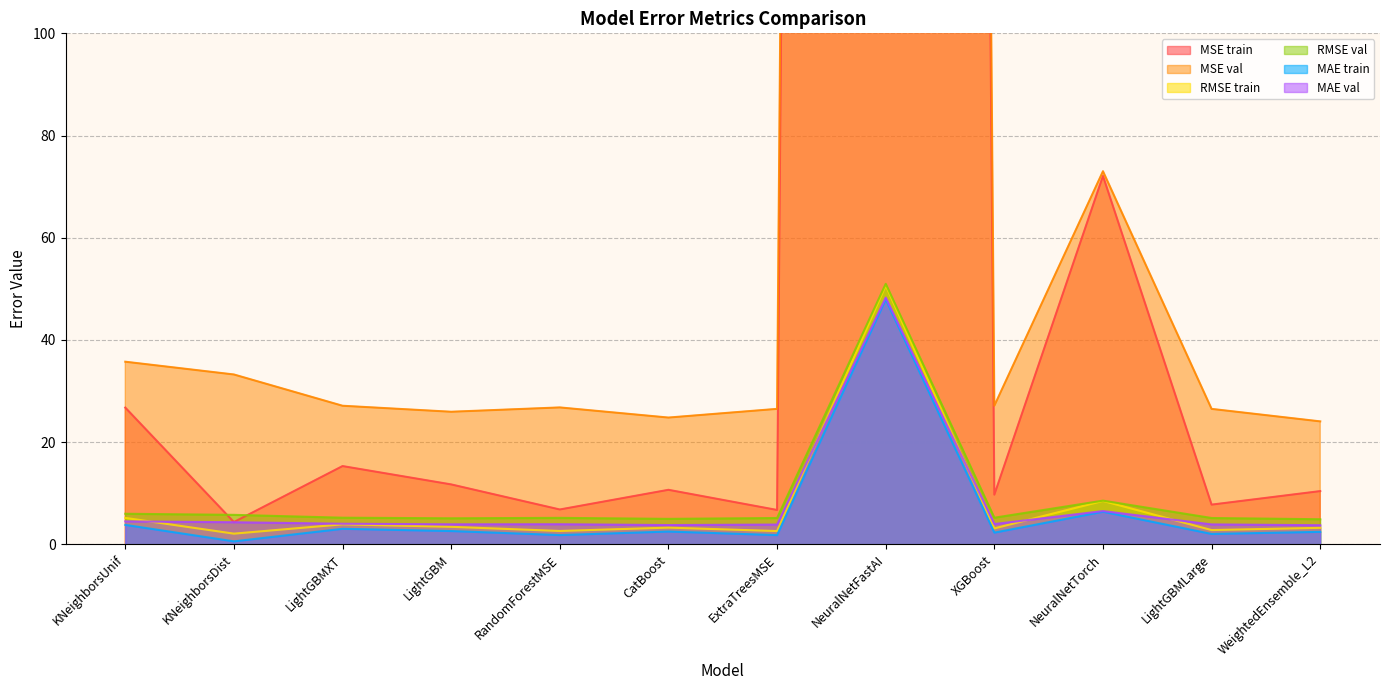

Is it true that MAE val equals 4.0 at XGBoost?

True